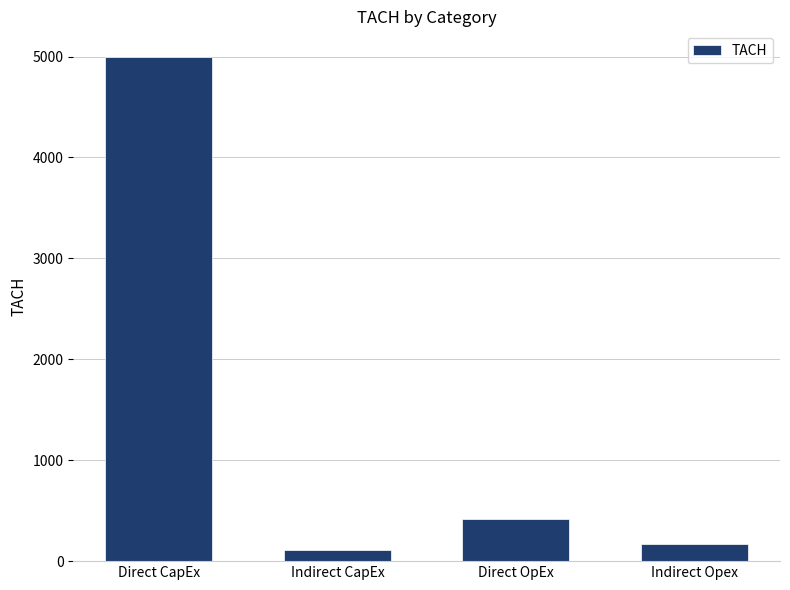

List the labels in order of value, largest first.

Direct CapEx, Direct OpEx, Indirect Opex, Indirect CapEx